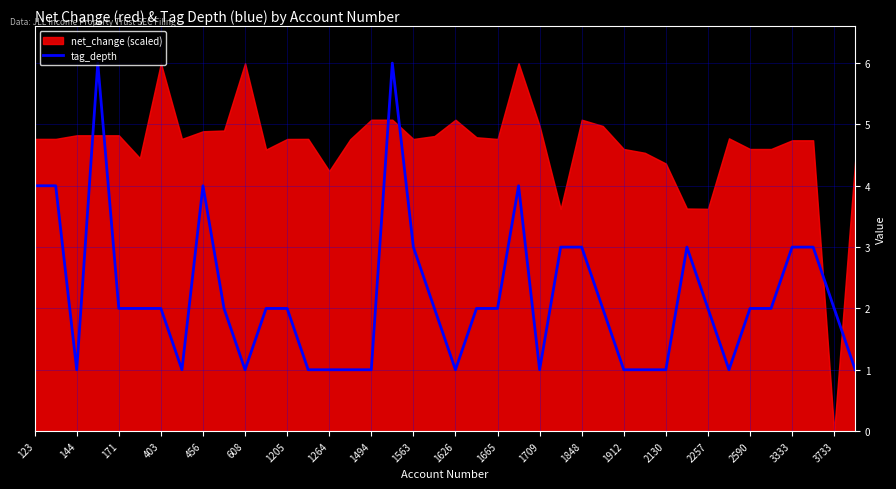

The tag_depth series shows 0 at 1912. True or false?

False